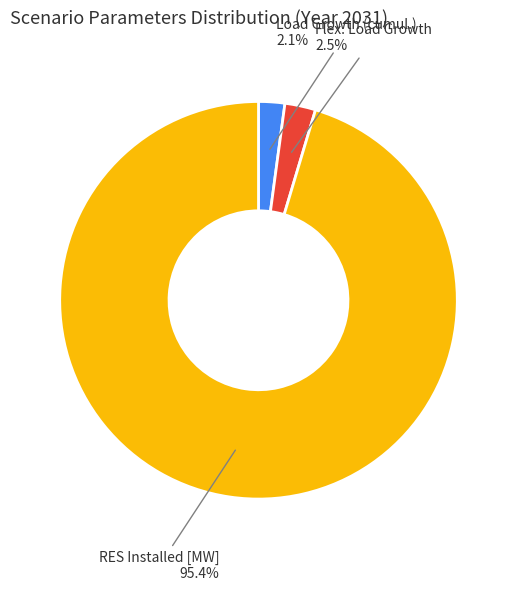

Which category has the biggest portion of the pie?

RES Installed [MW]